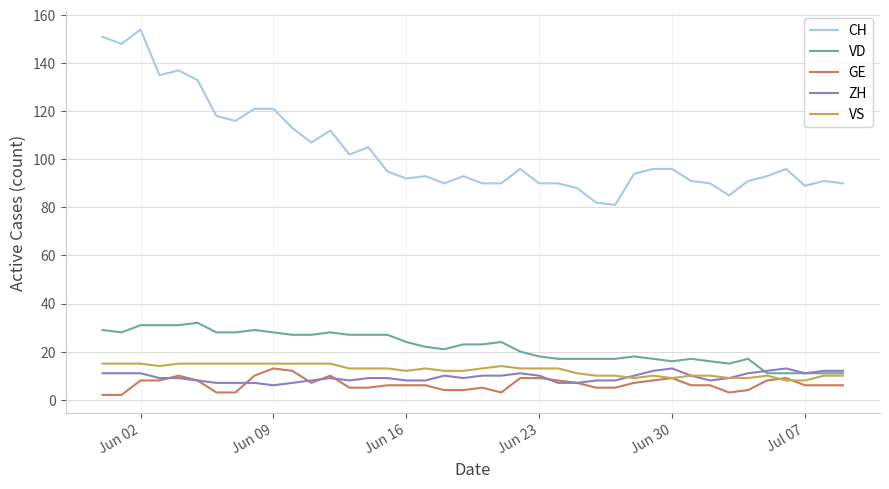

True or false: ZH has more than 1 points higher than both neighbors.

True